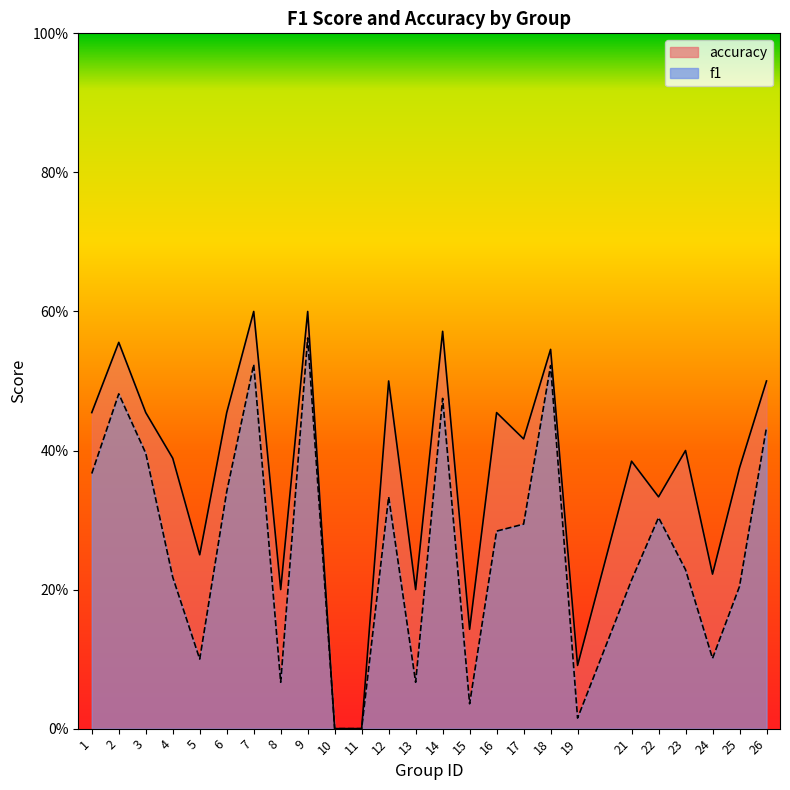

Rank the categories by accuracy value from lowest to highest.

10, 11, 19, 15, 8, 13, 24, 5, 22, 25, 21, 4, 23, 17, 1, 3, 6, 16, 12, 26, 18, 2, 14, 7, 9